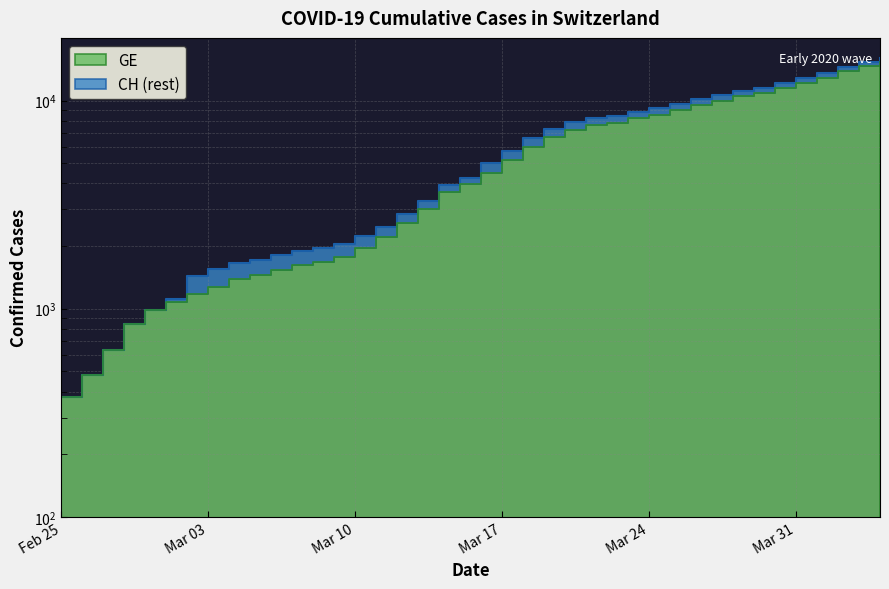

True or false: CH and GE cross at least once.

False